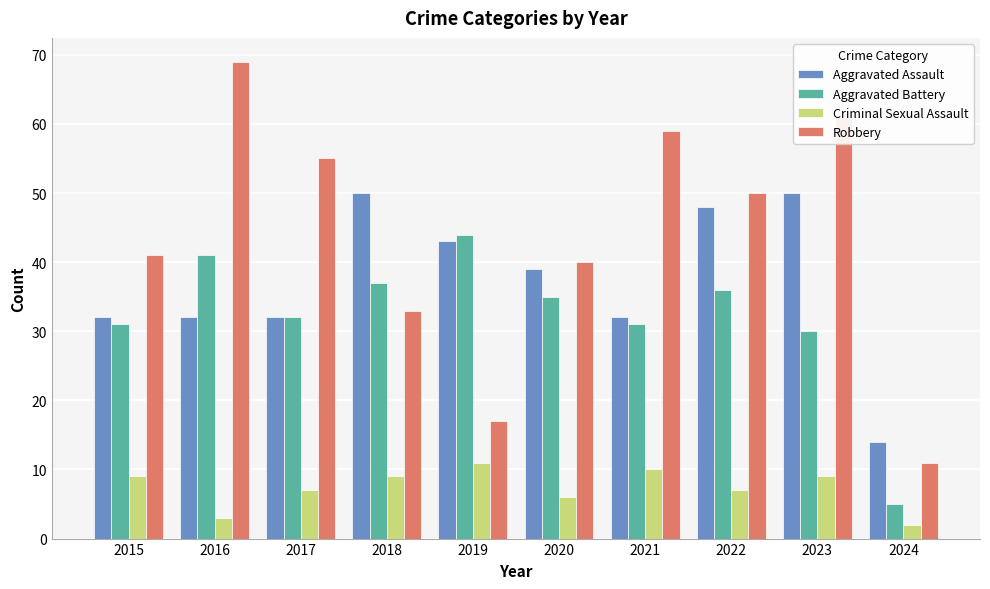

Between 2015 and 2024, which series saw the biggest shift?

Robbery